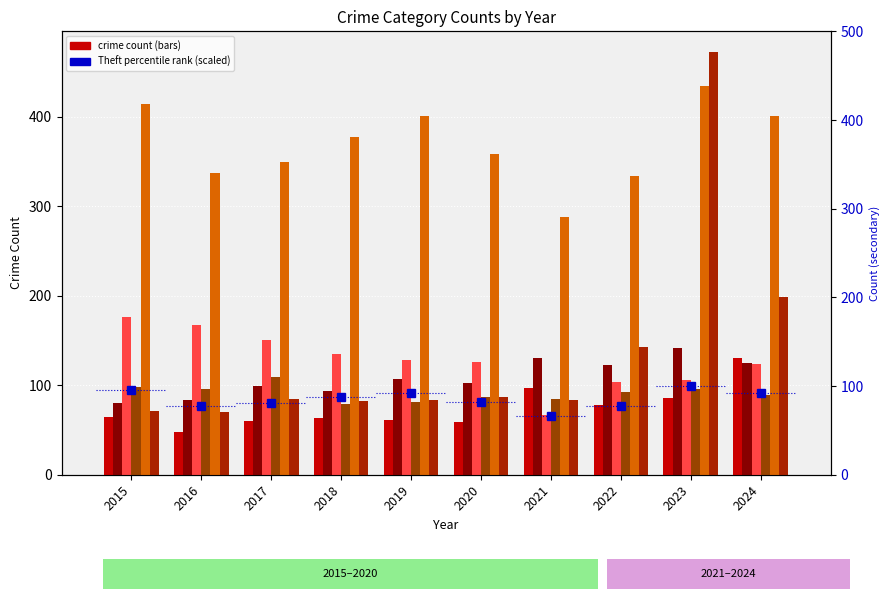

Between 2019 and 2022, which series saw the biggest shift?

Theft